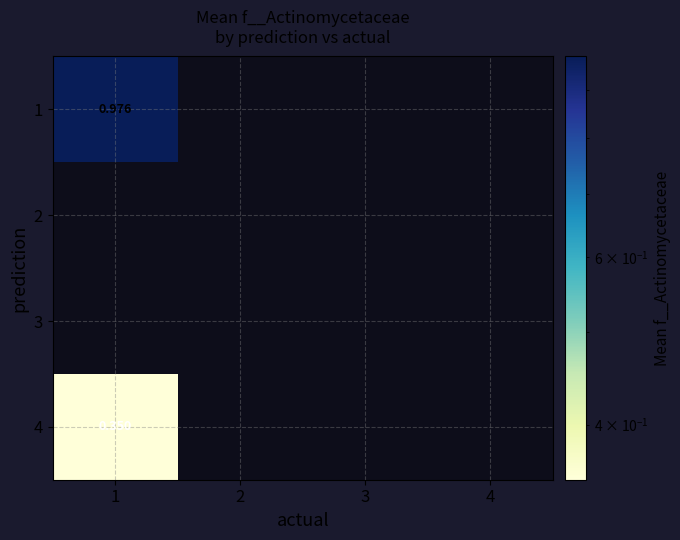

Which has a higher value, 3 or 1?

1